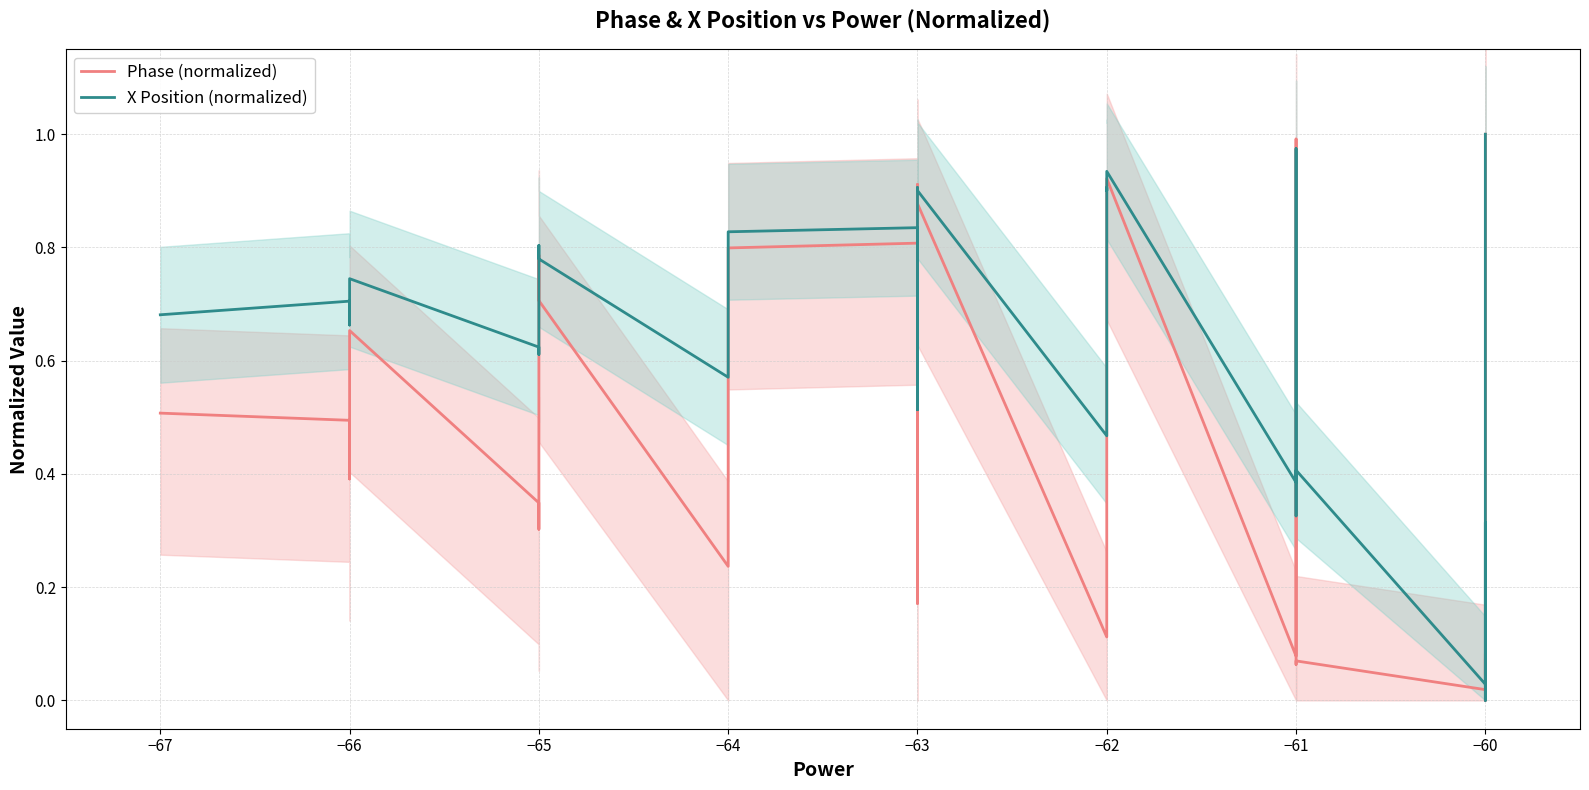

Between −65 and 22, which series saw the biggest shift?

Phase (normalized)